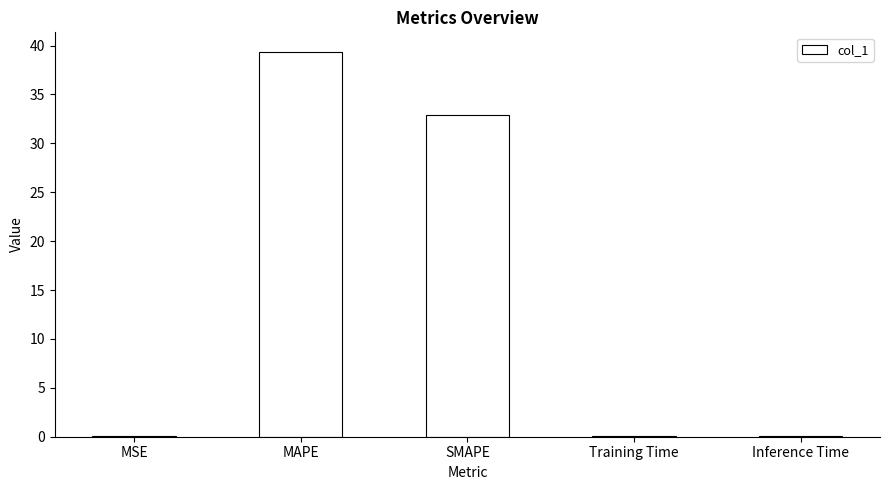

Are the bars horizontal?

No